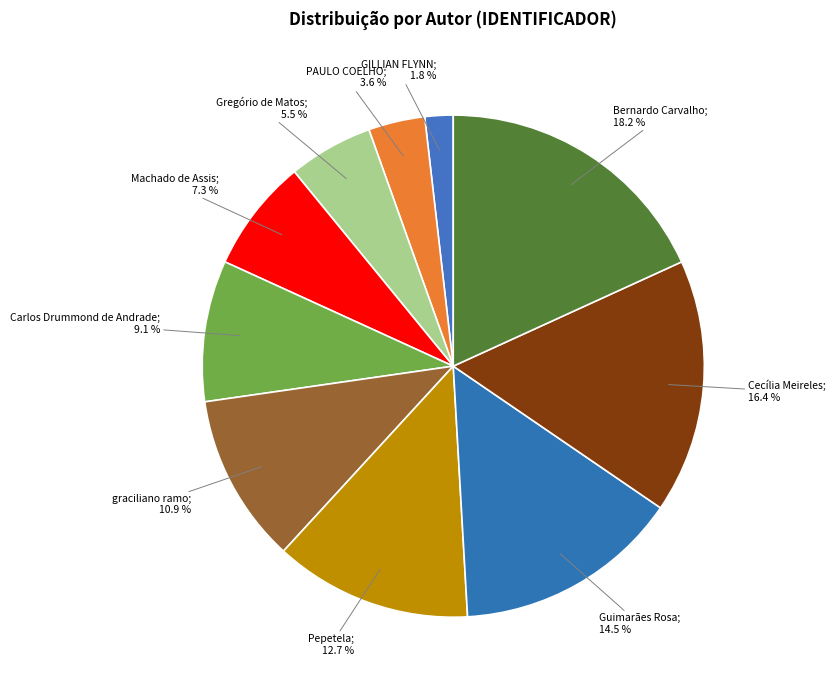

Count the number of slices in the pie.

10